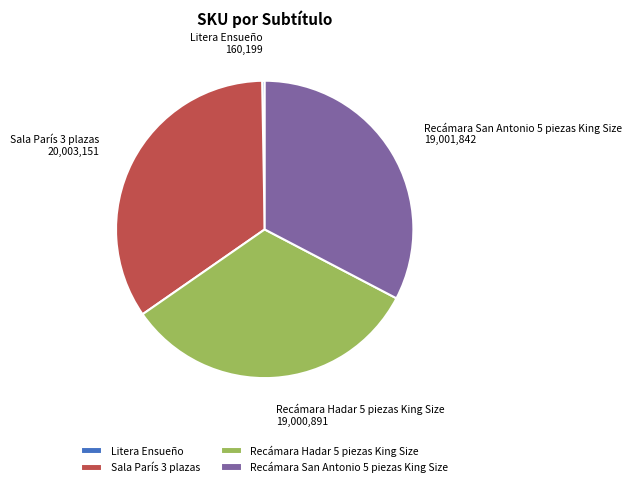

Approximately how many times larger is the value at Sala París 3 plazas compared to Recámara Hadar 5 piezas King Size?

1.1